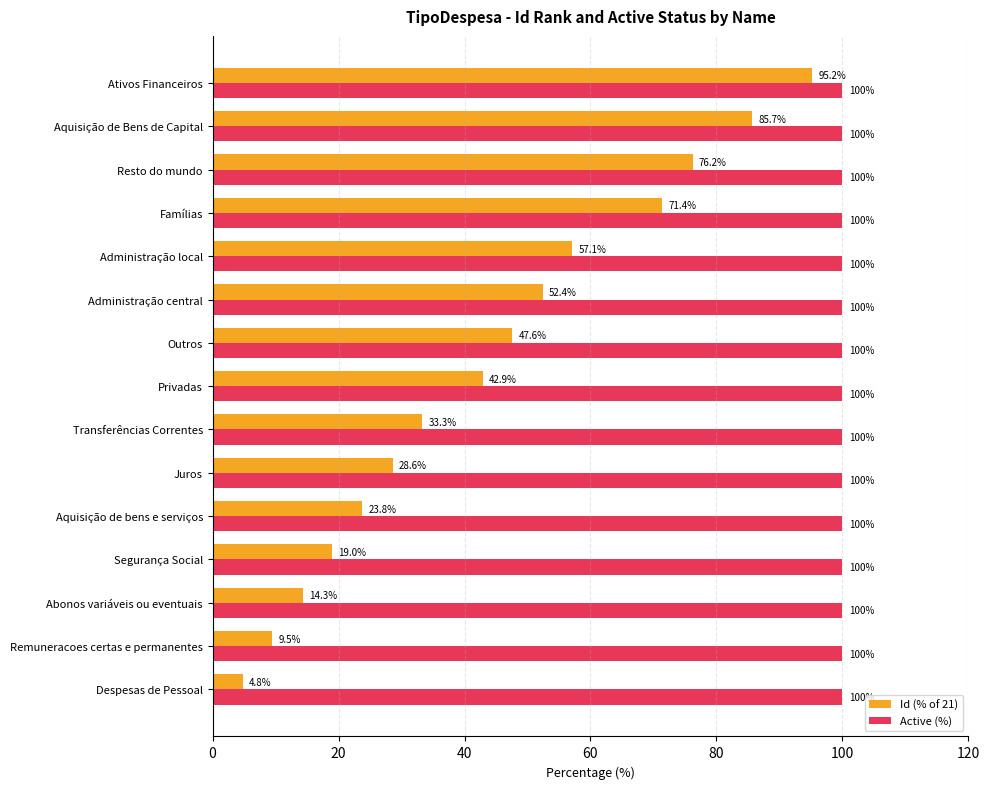

List the labels in order of Id (% of 21) value, largest first.

Ativos Financeiros, Aquisição de Bens de Capital, Resto do mundo, Famílias, Administração local, Administração central, Outros, Privadas, Transferências Correntes, Juros, Aquisição de bens e serviços, Segurança Social, Abonos variáveis ou eventuais, Remuneracoes certas e permanentes, Despesas de Pessoal